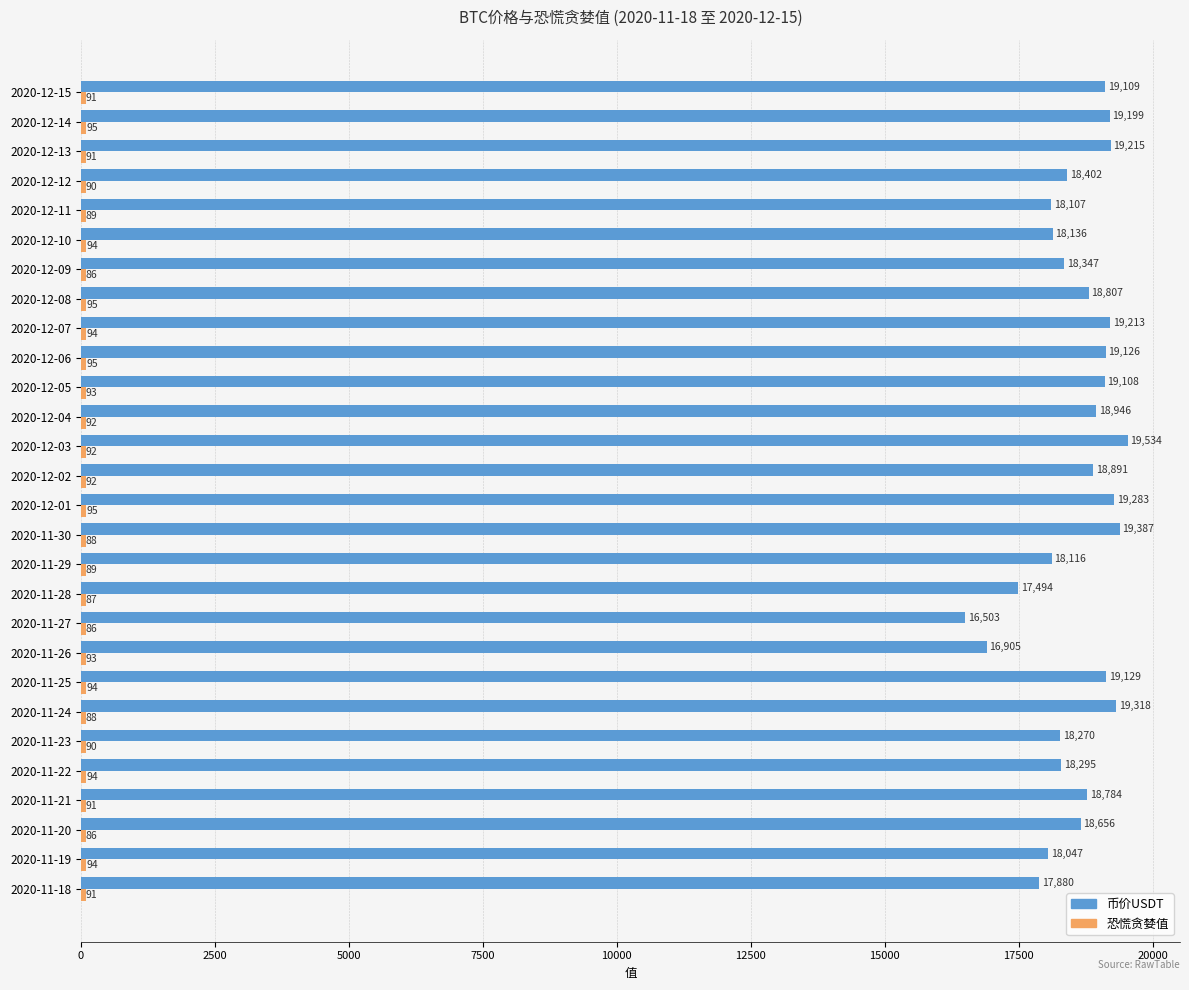

Which category has the lowest value in the 币价USDT series?

2020-11-27